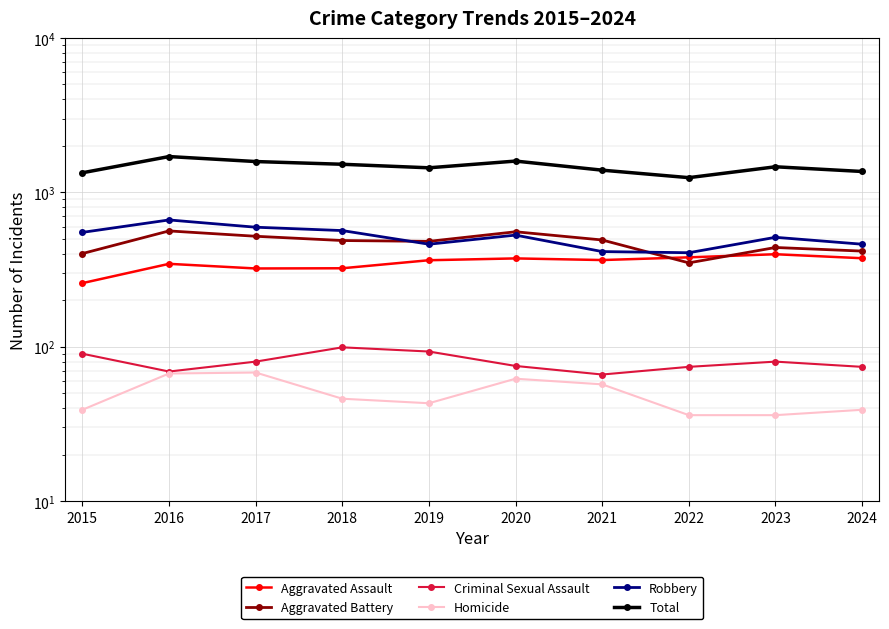

At 2015, list the series in order from largest to smallest.

Total, Robbery, Aggravated Battery, Aggravated Assault, Criminal Sexual Assault, Homicide